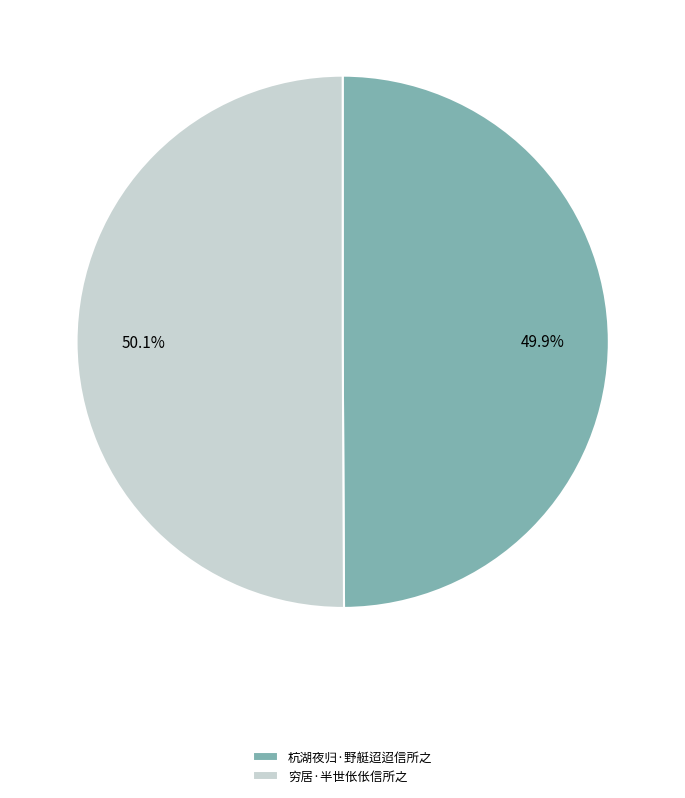

To the nearest percent, what is the combined percentage of 穷居·半世伥伥信所之 and 杭湖夜归·野艇迢迢信所之?

100%